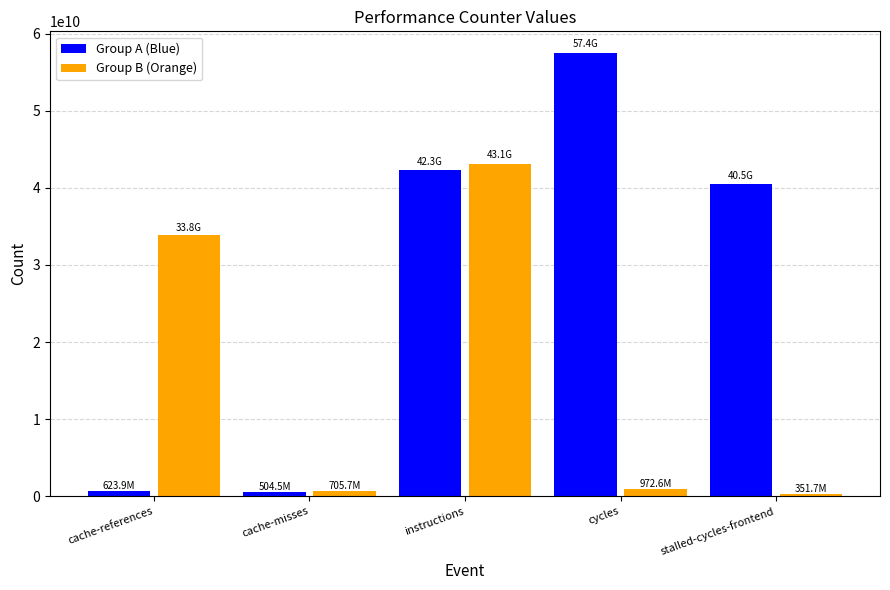

Rank the series by their maximum value, from lowest to highest.

Group B (Orange), Group A (Blue)